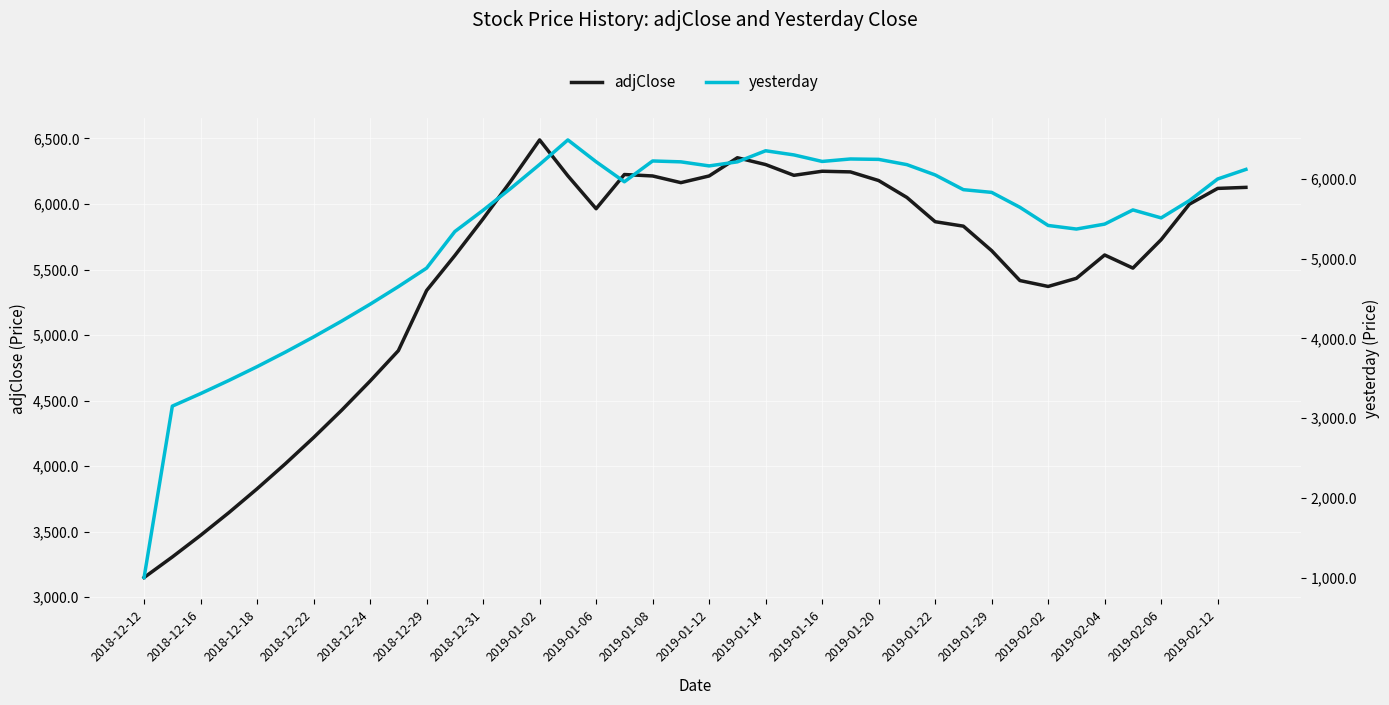

At which label does adjClose first exceed 5865?

2018-12-31